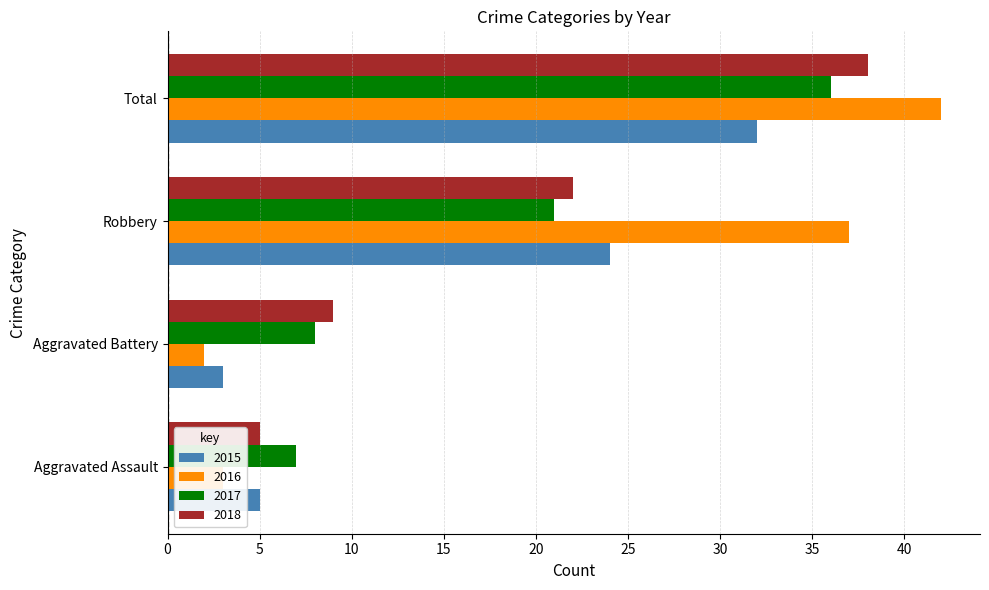

At how many categories does at least one series exceed 12?

2